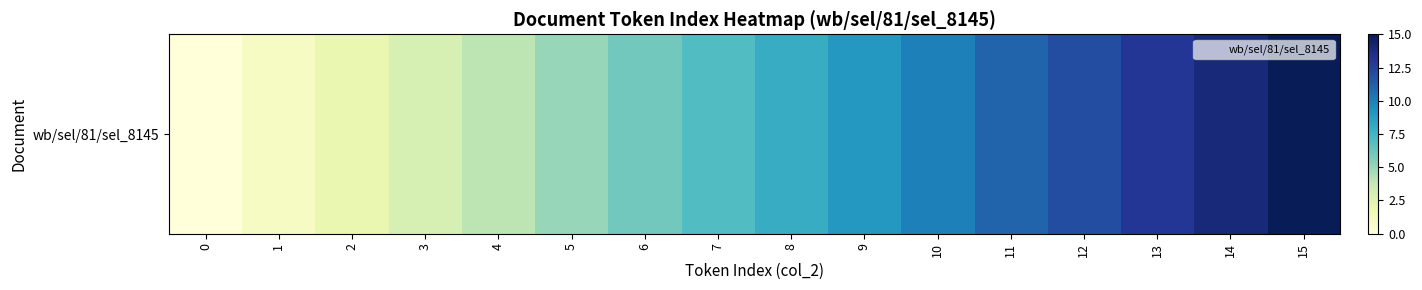

What is the change in value from 9 to 12?

+3